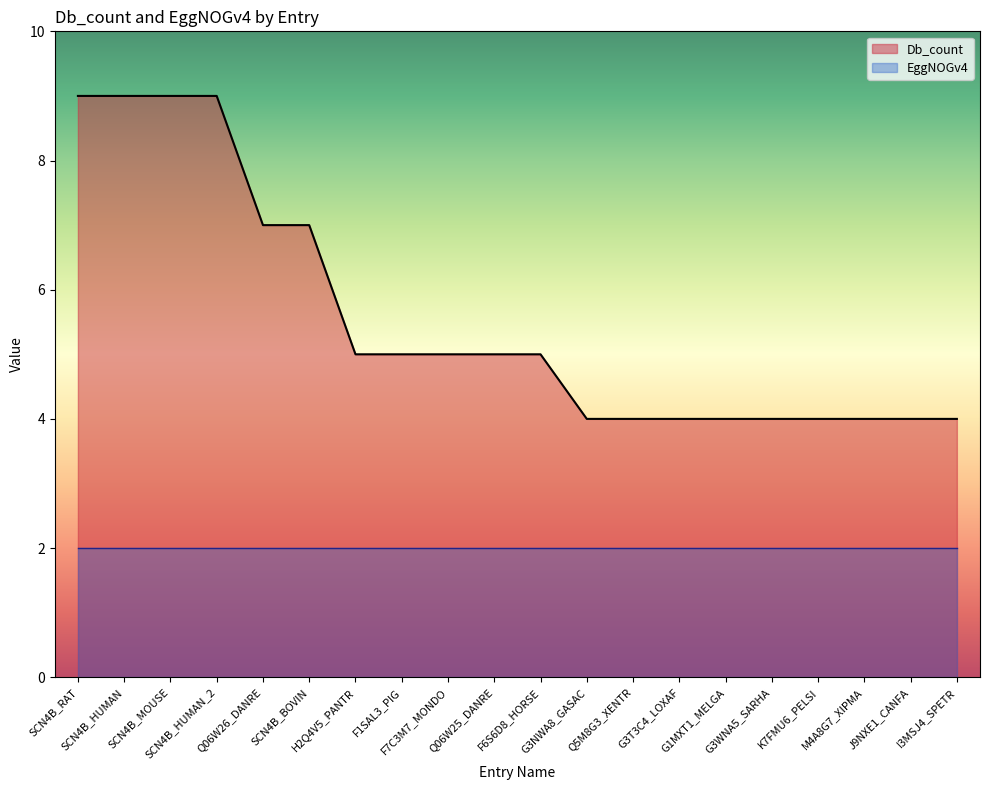

How many data points does each series have?

20